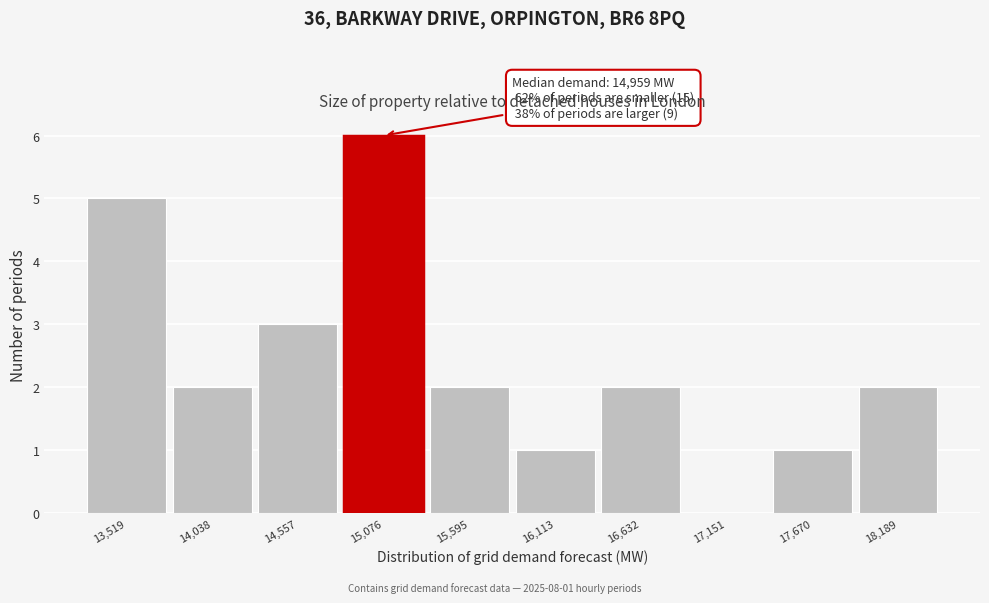

Over which range of the x-axis is the bar tallest?

14800 to 15300